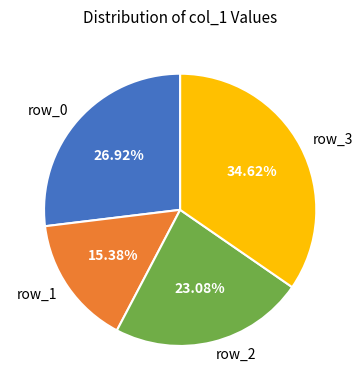

Is there a majority slice in this chart?

No